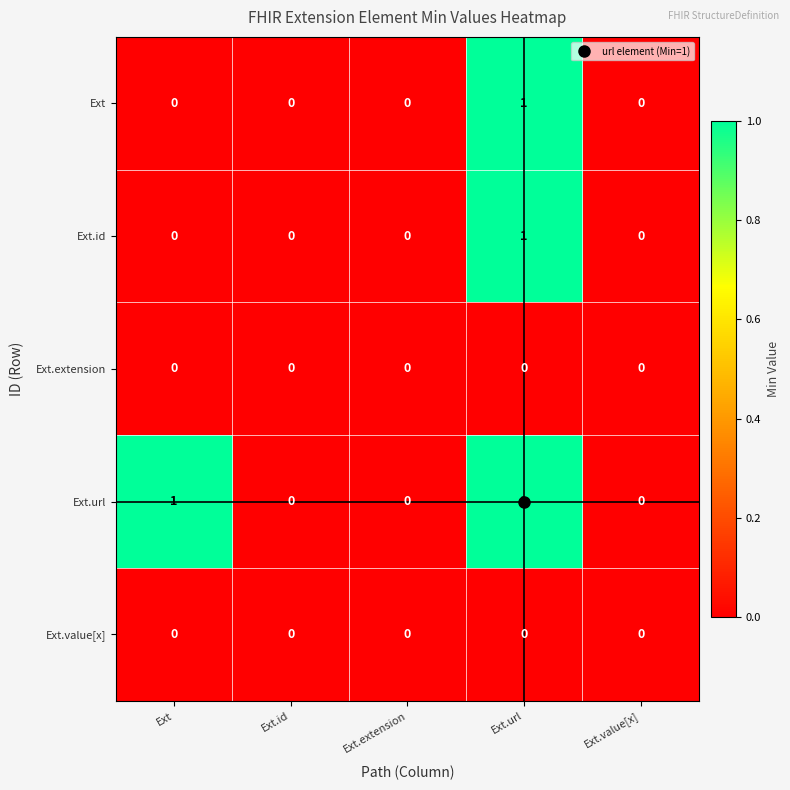

The value of Ext.url at Ext.id is 1. True or false?

False